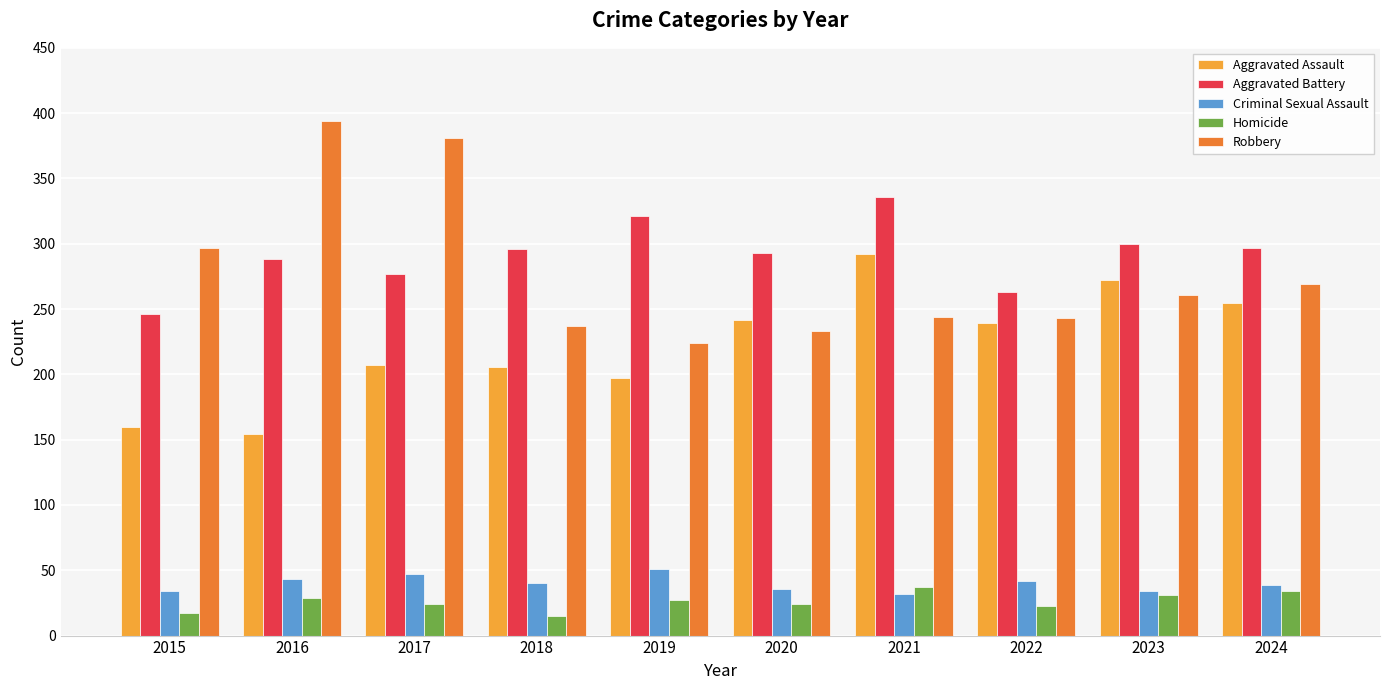

Rank the series by their maximum value, from lowest to highest.

Homicide, Criminal Sexual Assault, Aggravated Assault, Aggravated Battery, Robbery